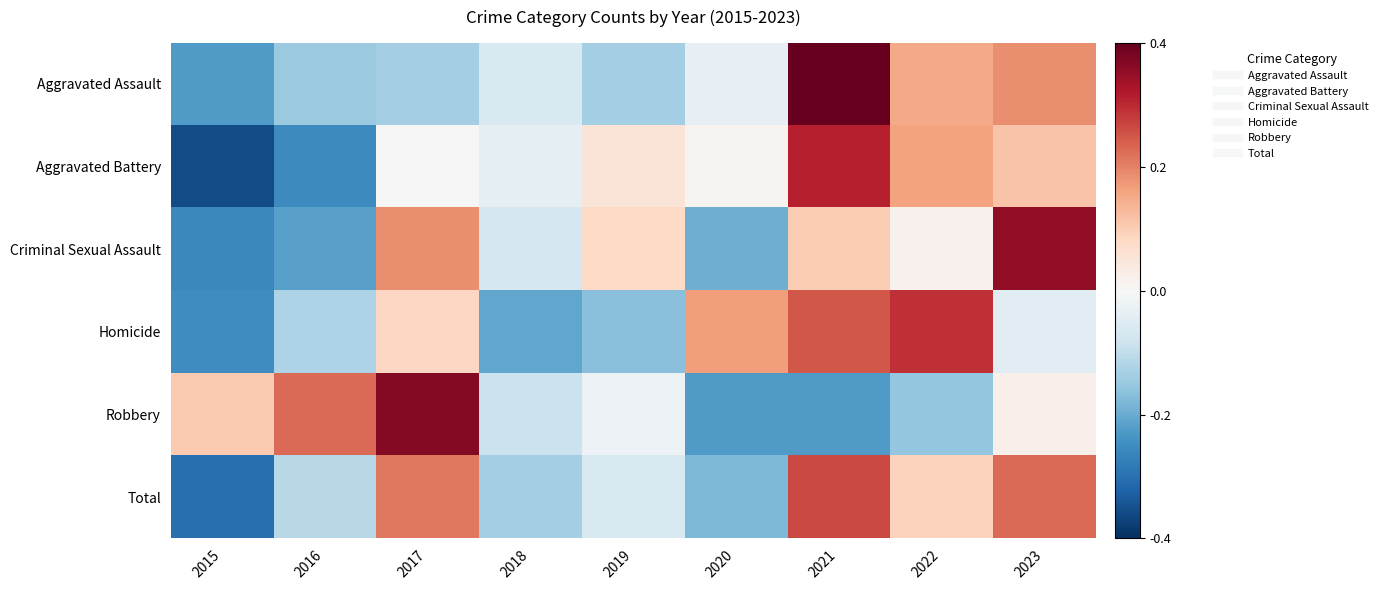

At 2019, list the series in order from largest to smallest.

Criminal Sexual Assault, Aggravated Battery, Robbery, Total, Aggravated Assault, Homicide